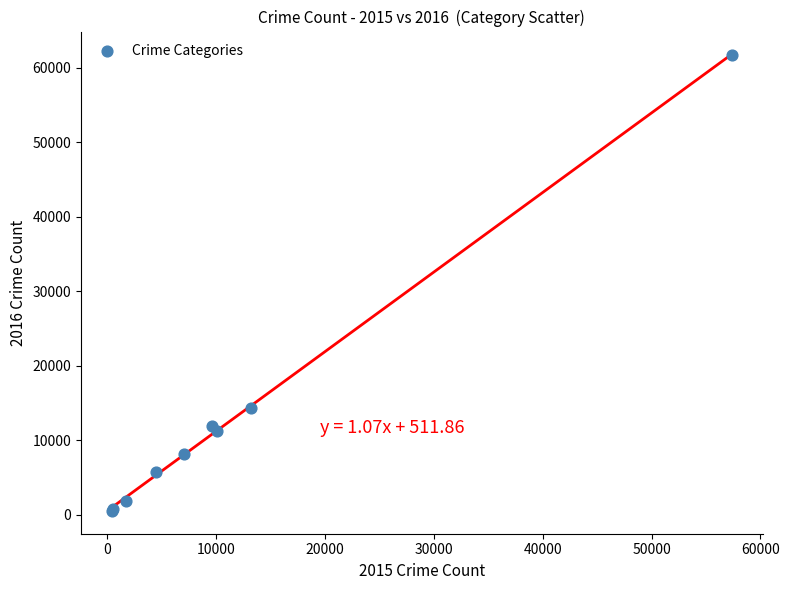

What Y value in the scatter plot is closest to 31069?

14289